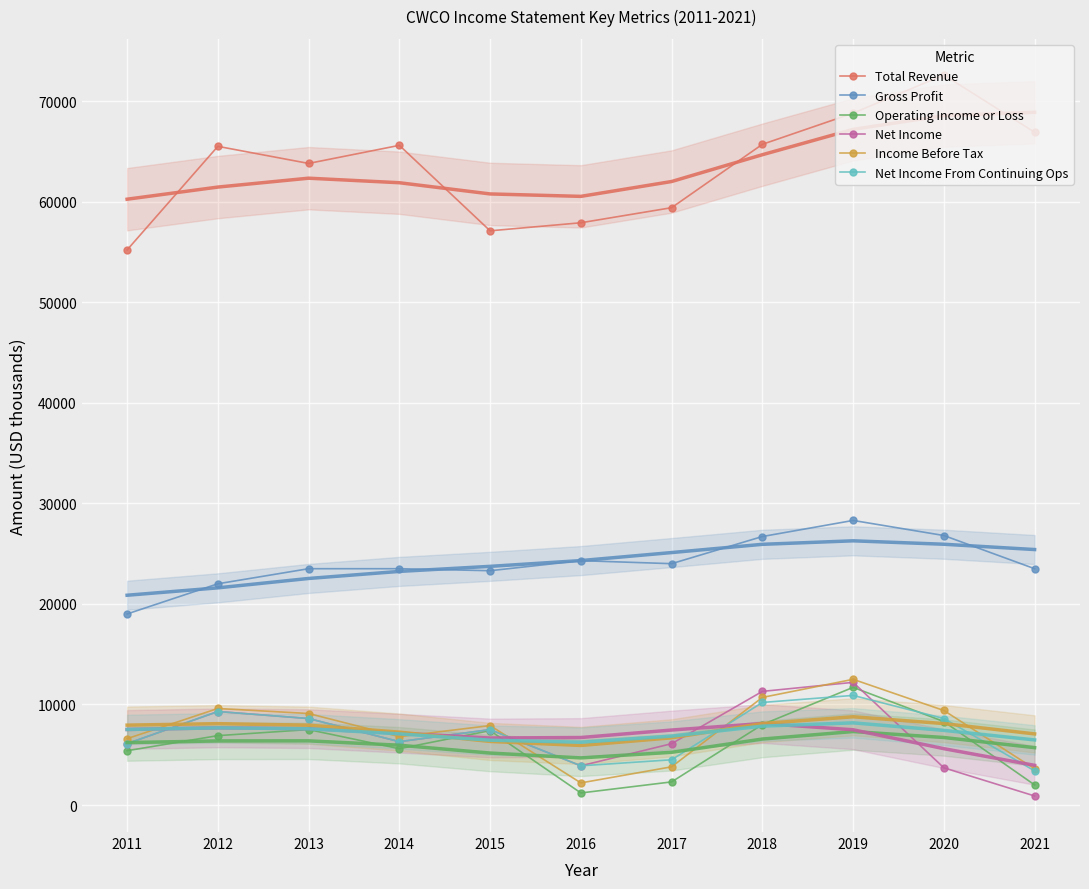

True or false: Operating Income or Loss and Net Income intersect in this chart.

True